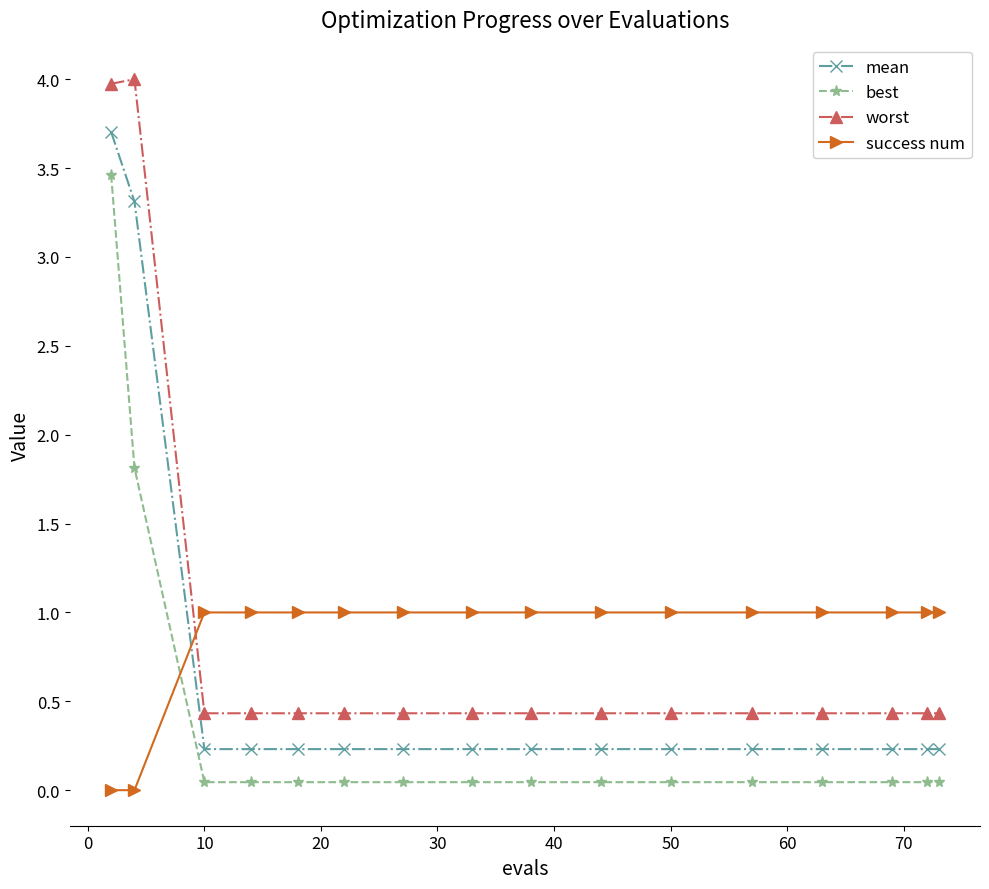

Rank the series by their maximum value, from highest to lowest.

worst, mean, best, success num